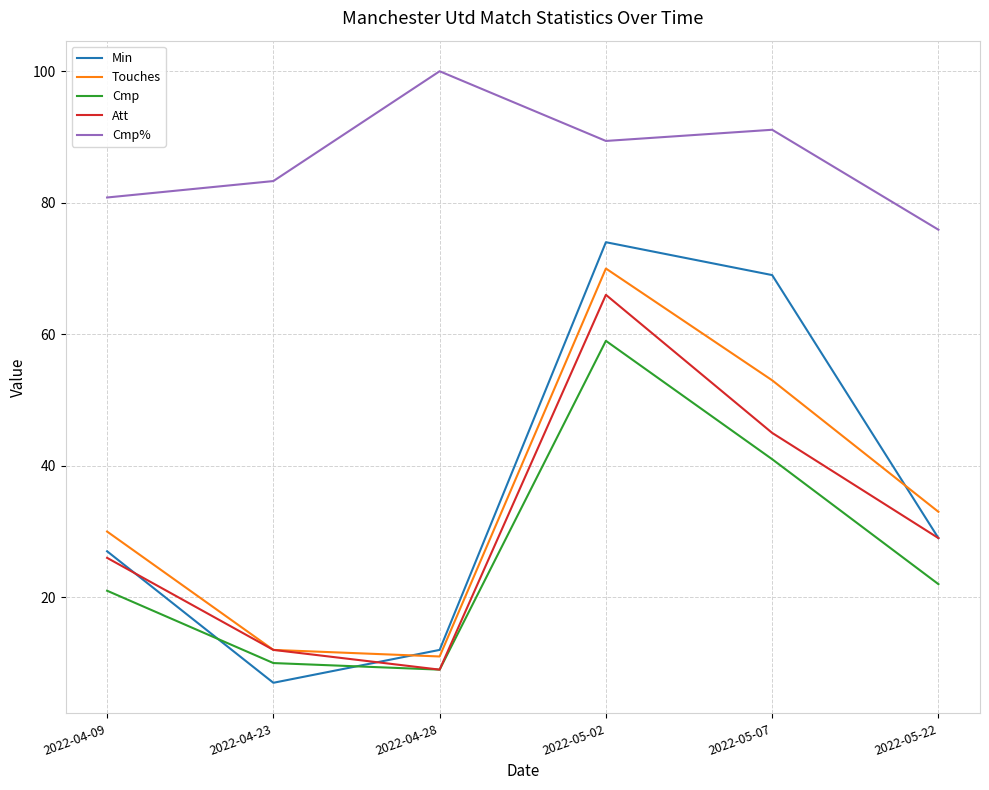

At which category does the chart reach its peak across all series?

2022-04-28